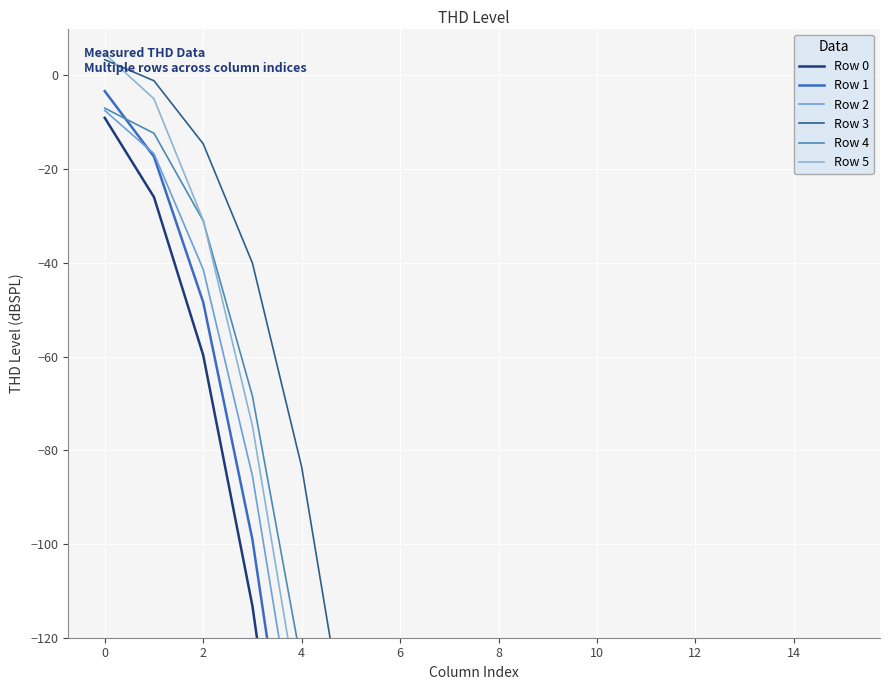

Which series has the largest range (max minus min)?

Row 0